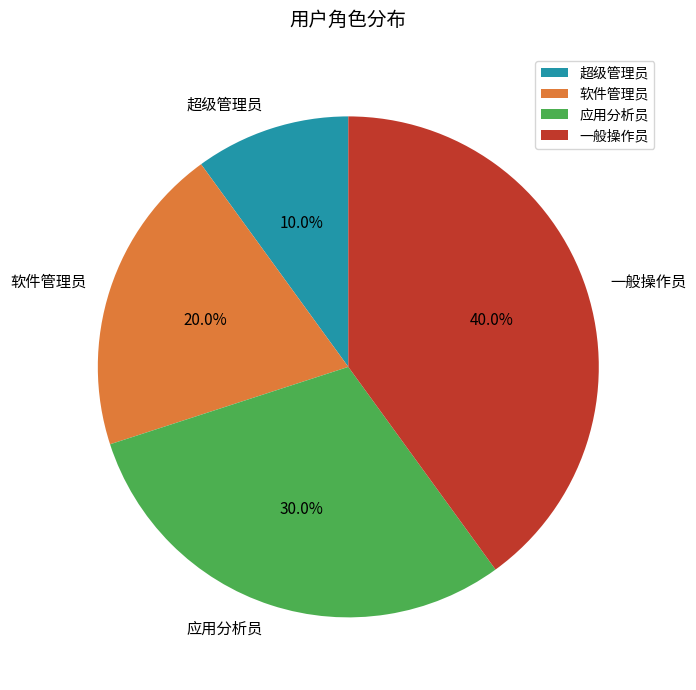

What is the ratio of the value at 软件管理员 to the value at 应用分析员?

0.7